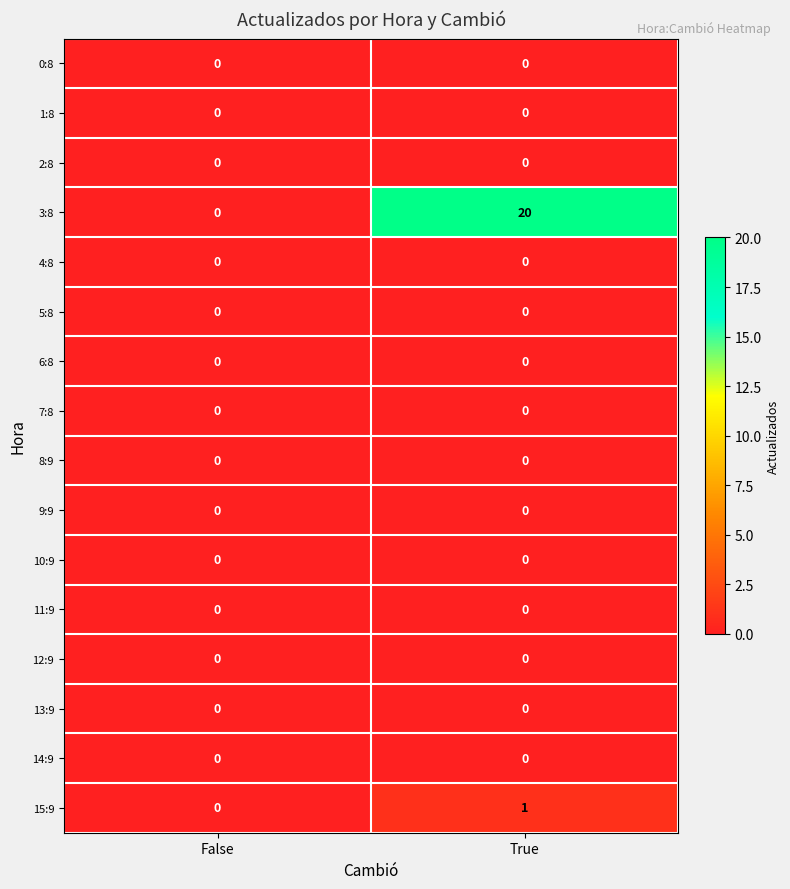

The value of 15:9 at True is 1. True or false?

True